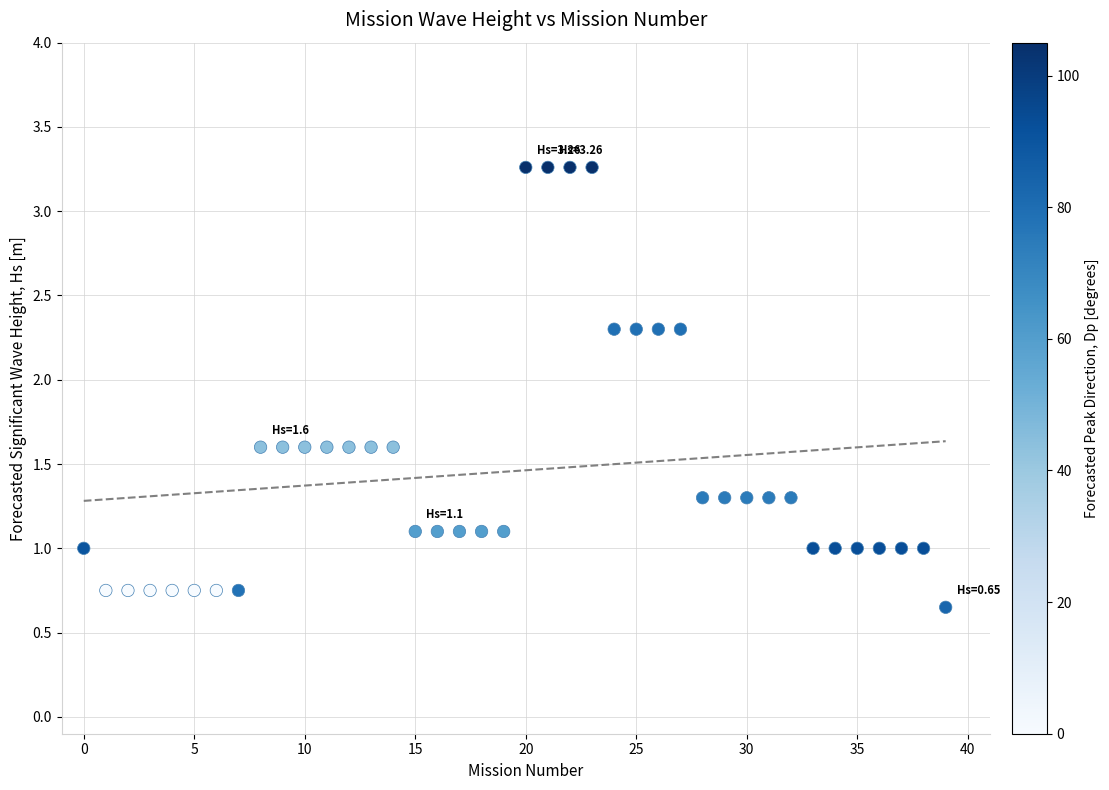

What is the range of Y values (max minus min)?

2.6